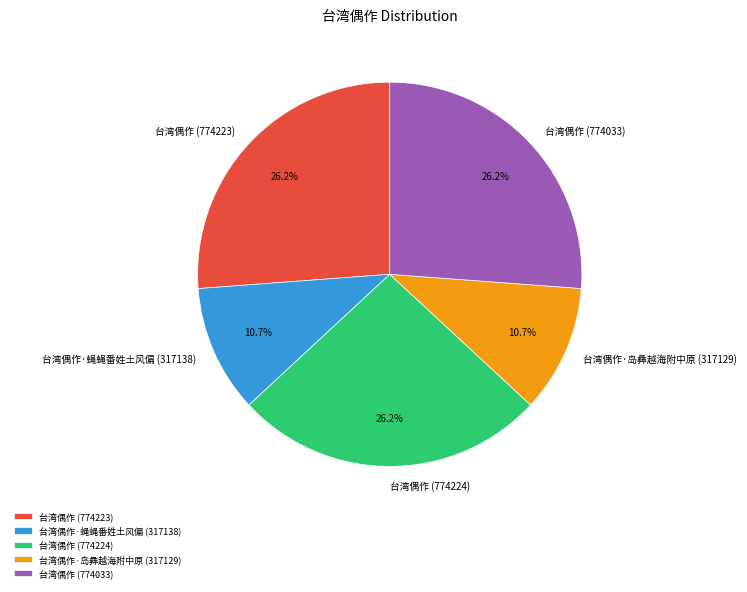

What portion of the pie excludes 台湾偶作 (774033)?

73.8%